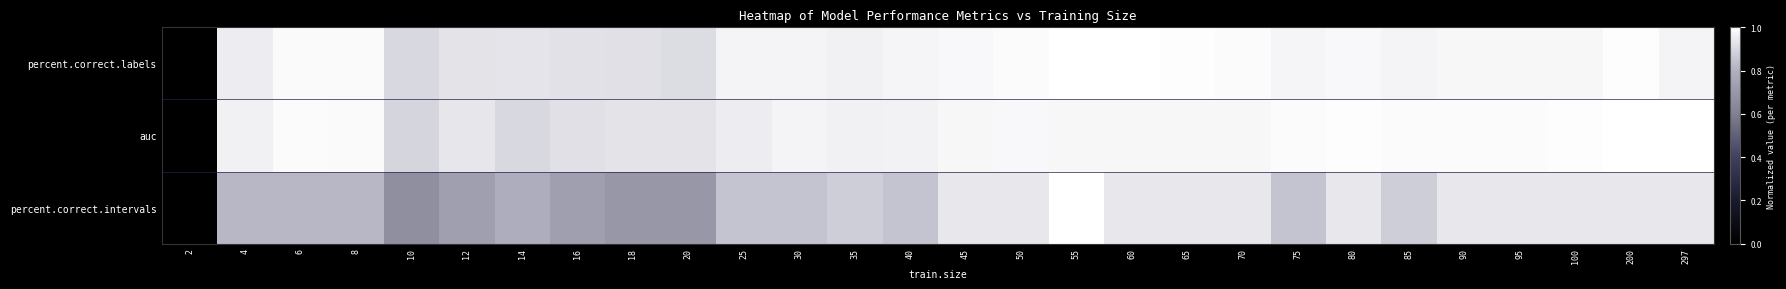

At 80, list the series in order from smallest to largest.

percent.correct.intervals, percent.correct.labels, auc